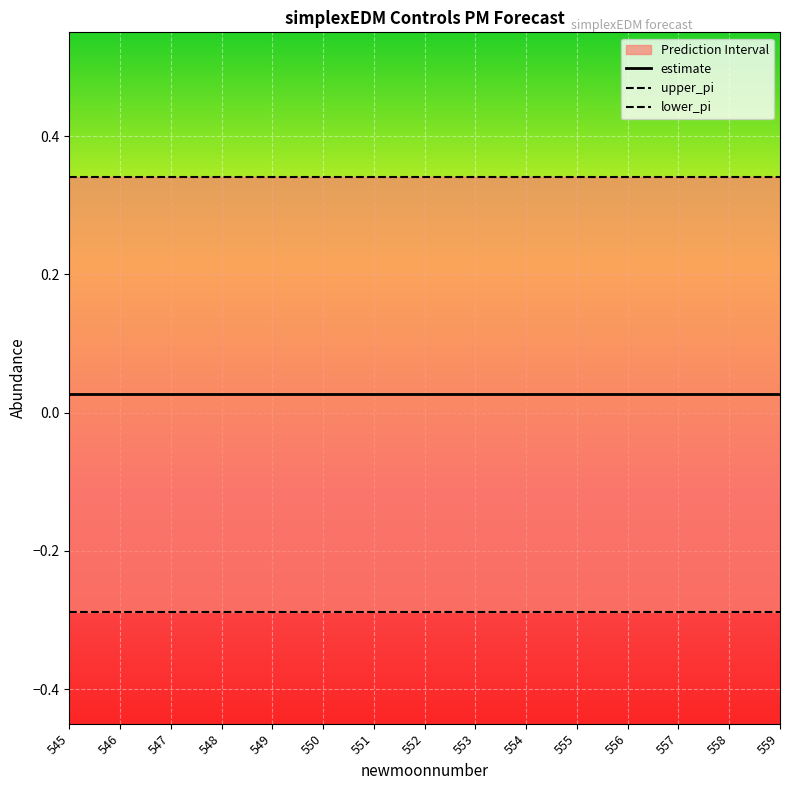

True or false: lower_pi has more than 0 interior local peaks.

False